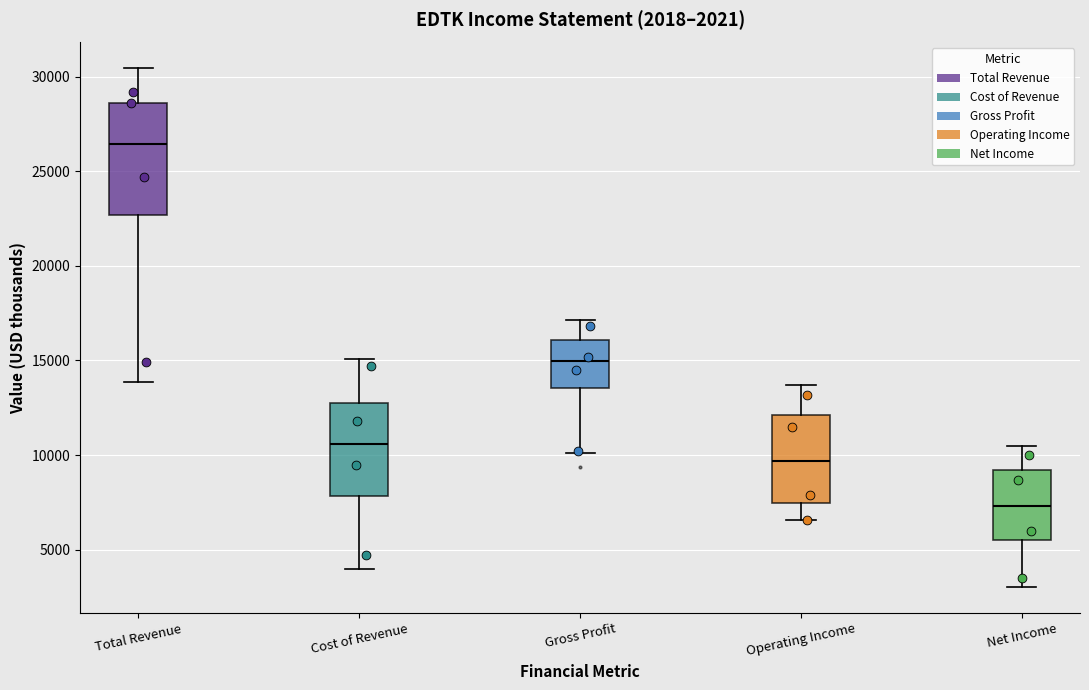

Reading left to right, transcribe this box plot: for each box, give where its median line is, the range the box spans, and where its two whiskers end, as read against the y-axis. The values are not printed on the chart, so give them approximately, as read against the axis.

Total Revenue: median 26500, box 22500 to 28500, whiskers 14000 to 30500
Cost of Revenue: median 10500, box 8000 to 12500, whiskers 4000 to 15000
Gross Profit: median 15000, box 13500 to 16000, whiskers 10000 to 17000
Operating Income: median 9500, box 7500 to 12000, whiskers 6500 to 13500
Net Income: median 7500, box 5500 to 9000, whiskers 3000 to 10500